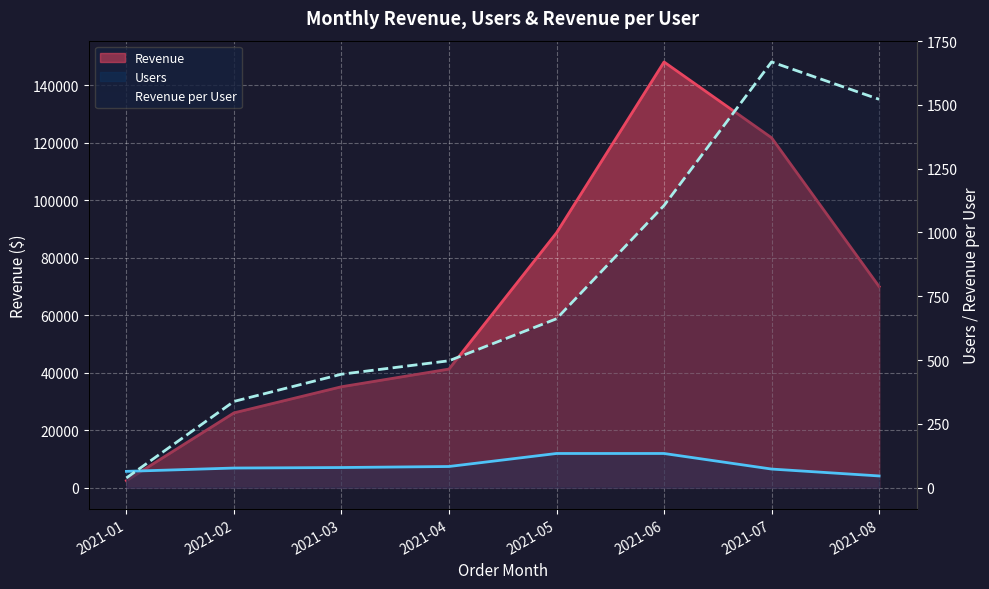

What is the maximum value for Revenue per User?

1668.2